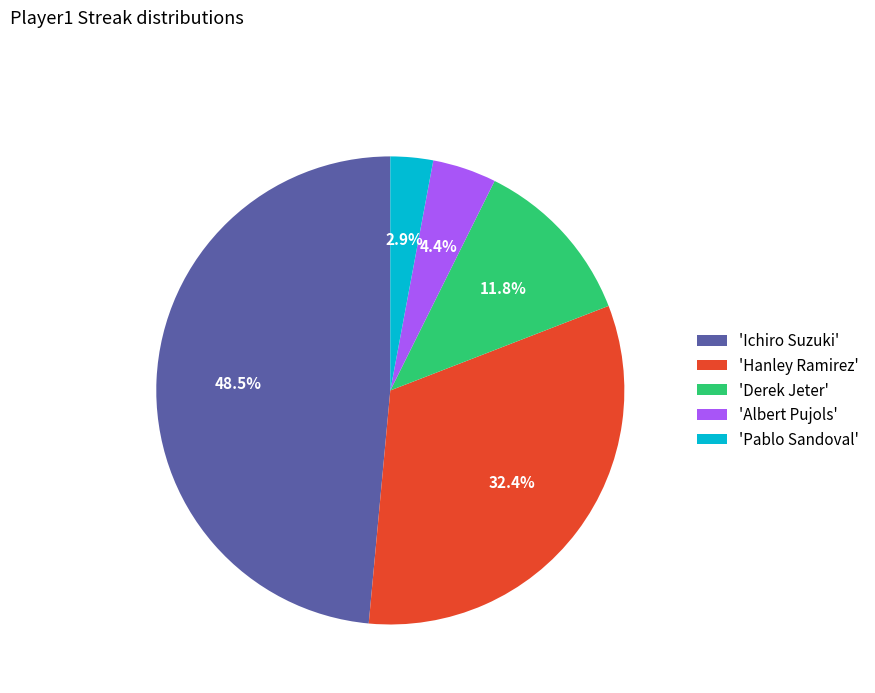

Is there any slice that represents more than half of the pie?

No